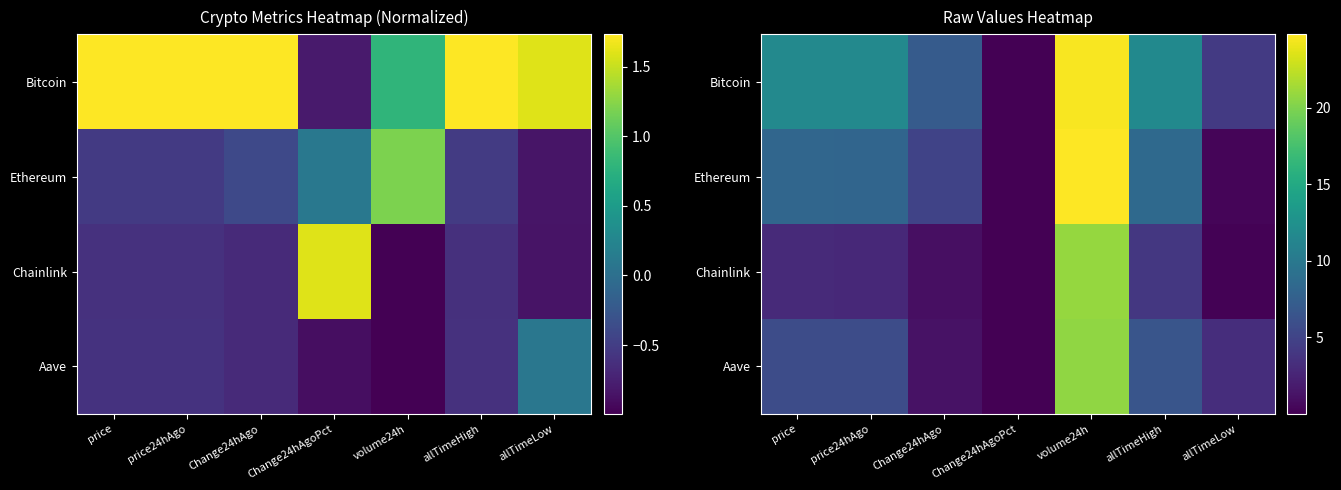

List the series in order of their peak value, lowest first.

Aave, Chainlink, Bitcoin, Ethereum